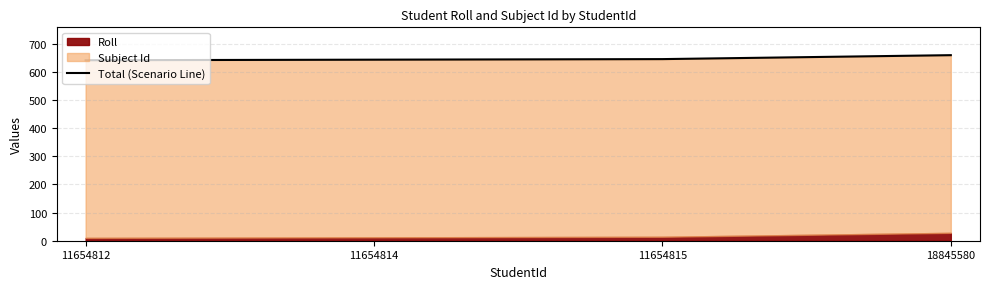

Which category has the lowest value across all series?

11654812